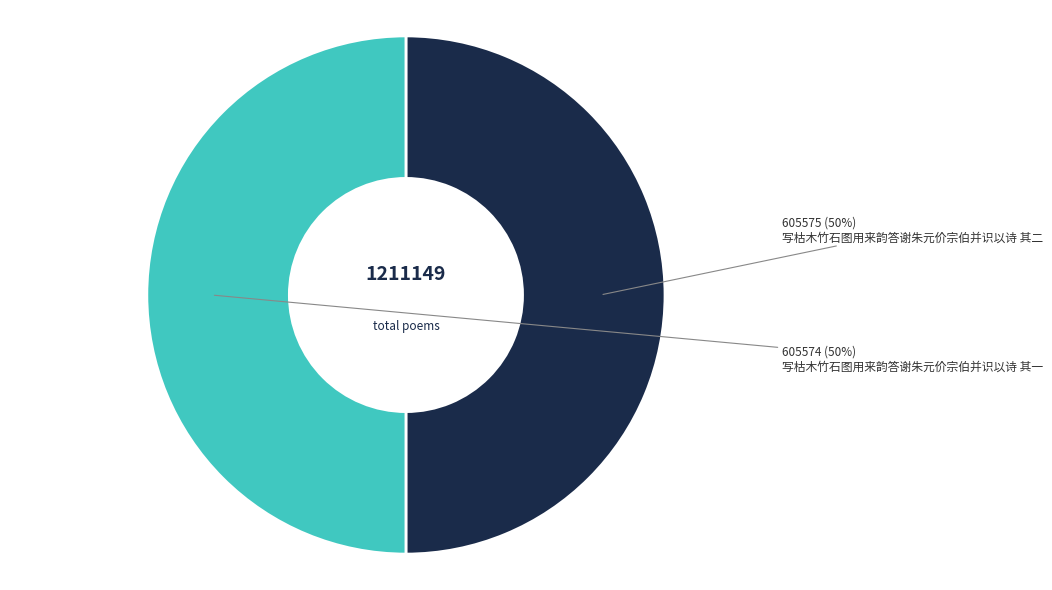

To the nearest percent, what is the average slice percentage?

50%